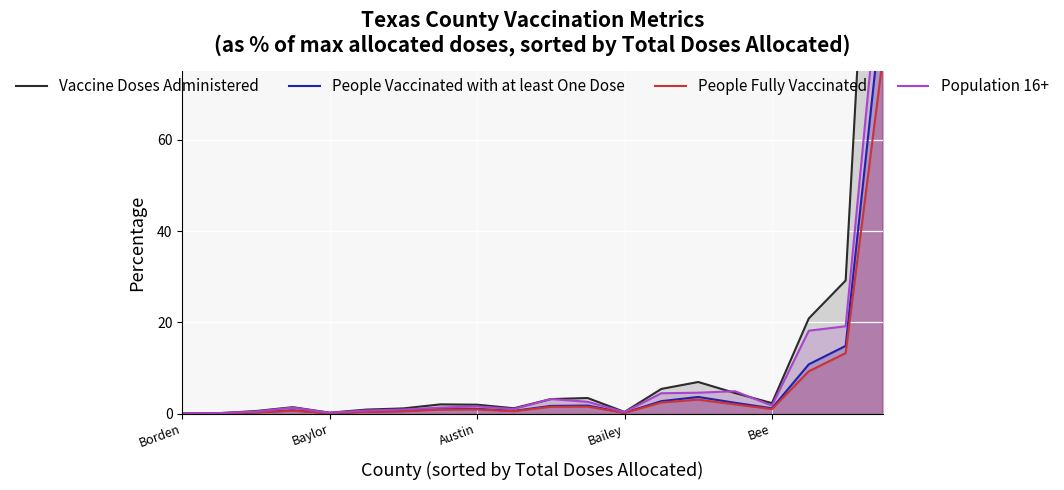

Which series reaches the maximum Y coordinate?

Vaccine Doses Administered